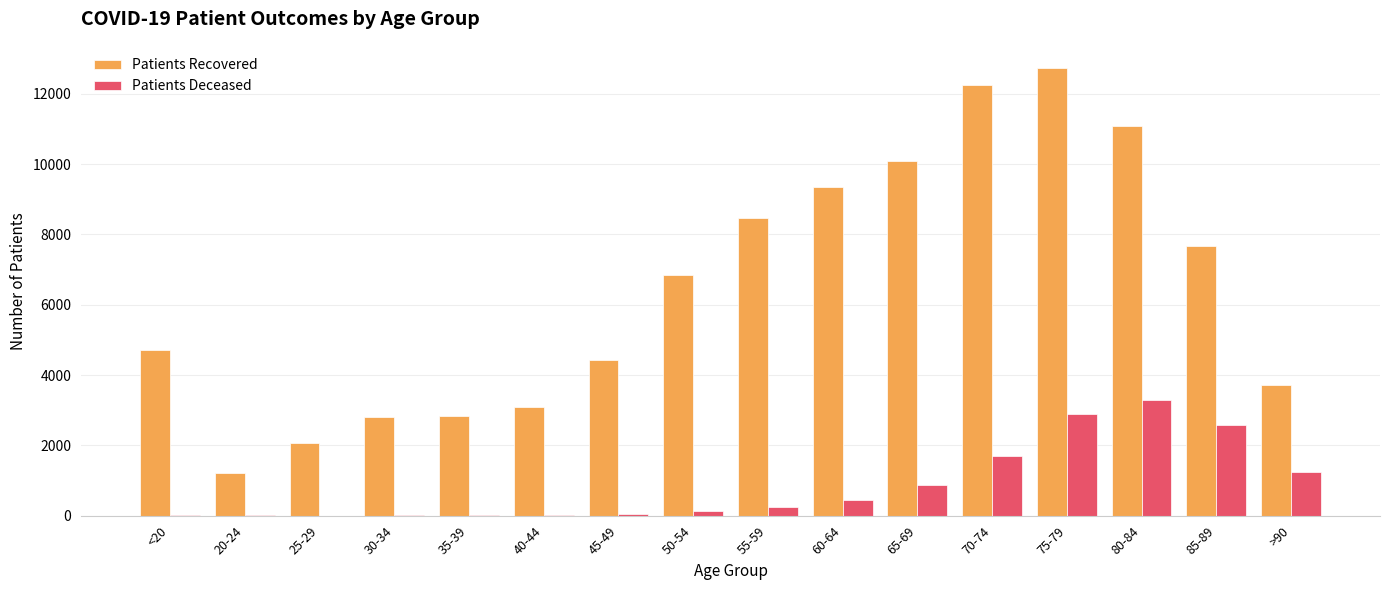

At which category does the chart reach its peak across all series?

75-79